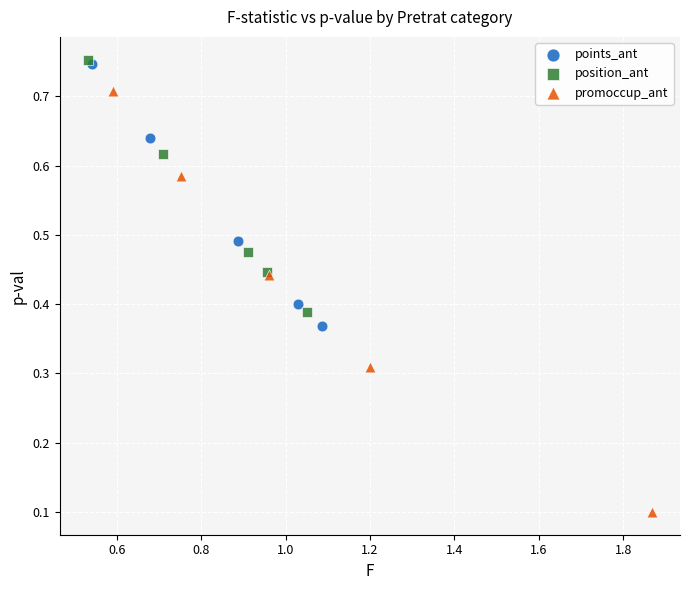

Which series has the largest Y range (max minus min)?

promoccup_ant